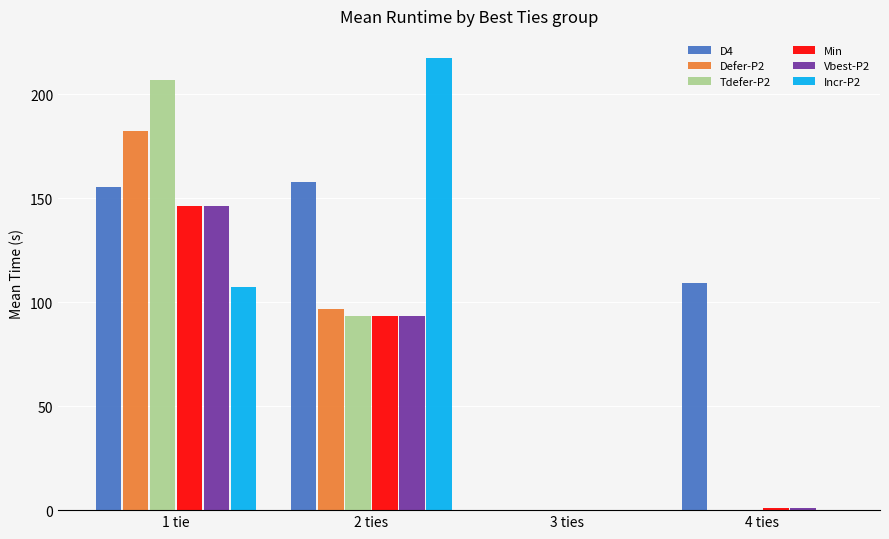

At which category is the sum across all series the highest?

1 tie